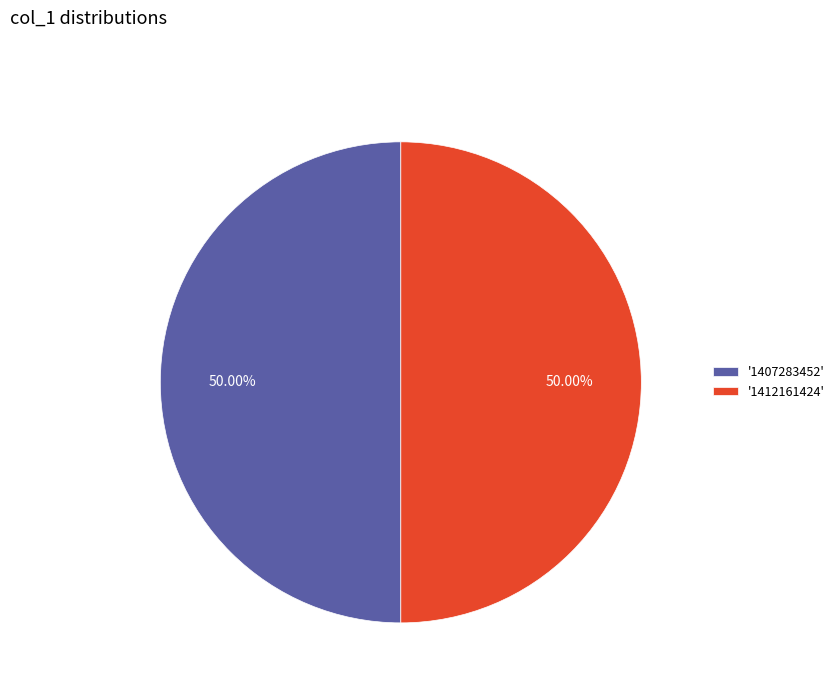

Do '1407283452' and '1412161424' together represent more than half of the pie?

Yes